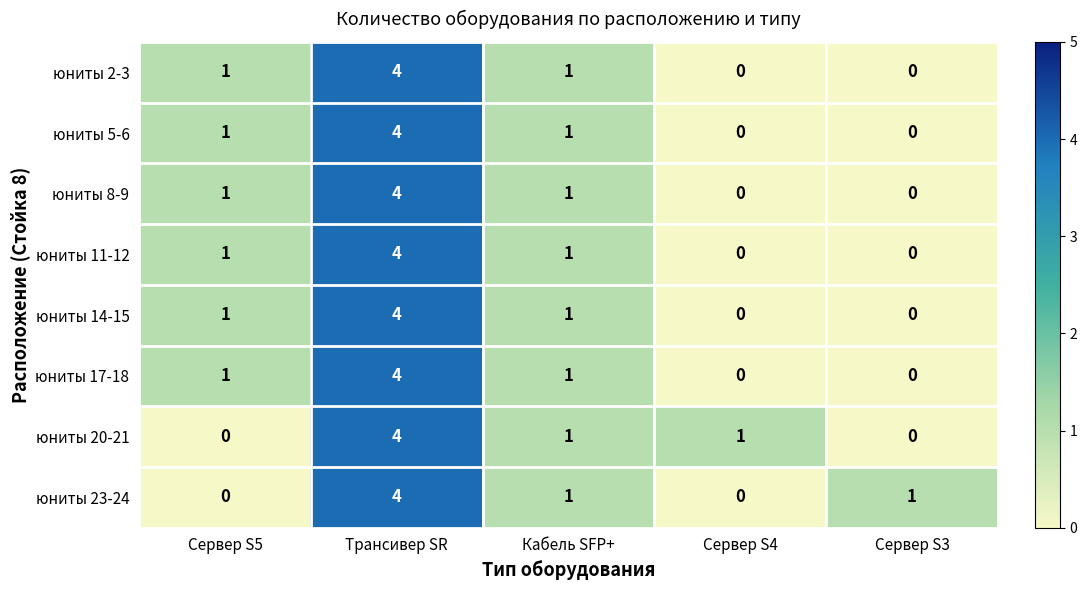

Count the number of categories in the chart.

5